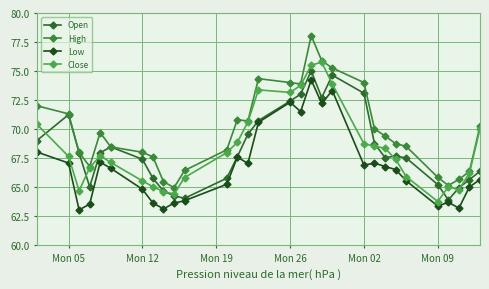

True or false: High and Close intersect in this chart.

False